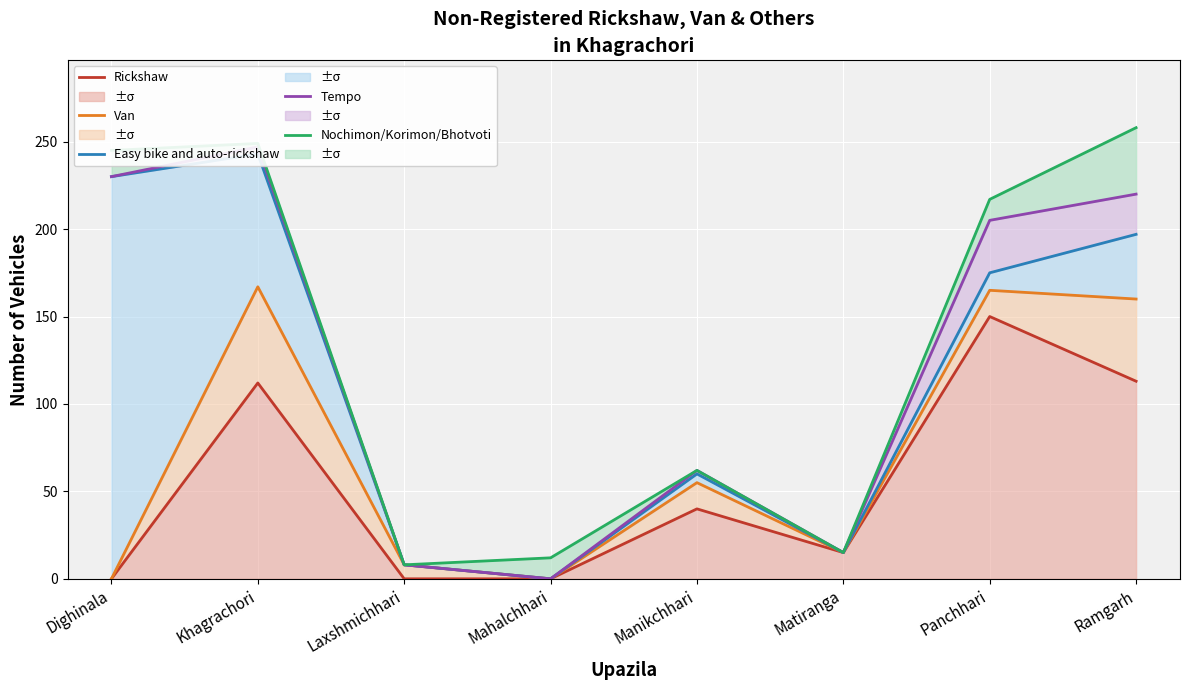

Reading right to left, list all the values displayed in this chart.

Rickshaw: Ramgarh=113	Panchhari=150	Matiranga=15	Manikchhari=40	Mahalchhari=0	Laxshmichhari=0	Khagrachori=112	Dighinala=0
Van: Ramgarh=160	Panchhari=165	Matiranga=15	Manikchhari=55	Mahalchhari=0	Laxshmichhari=8	Khagrachori=167	Dighinala=0
Easy bike and auto-rickshaw: Ramgarh=197	Panchhari=175	Matiranga=15	Manikchhari=60	Mahalchhari=0	Laxshmichhari=8	Khagrachori=243	Dighinala=230
Tempo: Ramgarh=220	Panchhari=205	Matiranga=15	Manikchhari=62	Mahalchhari=0	Laxshmichhari=8	Khagrachori=247	Dighinala=230
Nochimon/Korimon/Bhotvoti: Ramgarh=258	Panchhari=217	Matiranga=15	Manikchhari=62	Mahalchhari=12	Laxshmichhari=8	Khagrachori=249	Dighinala=245